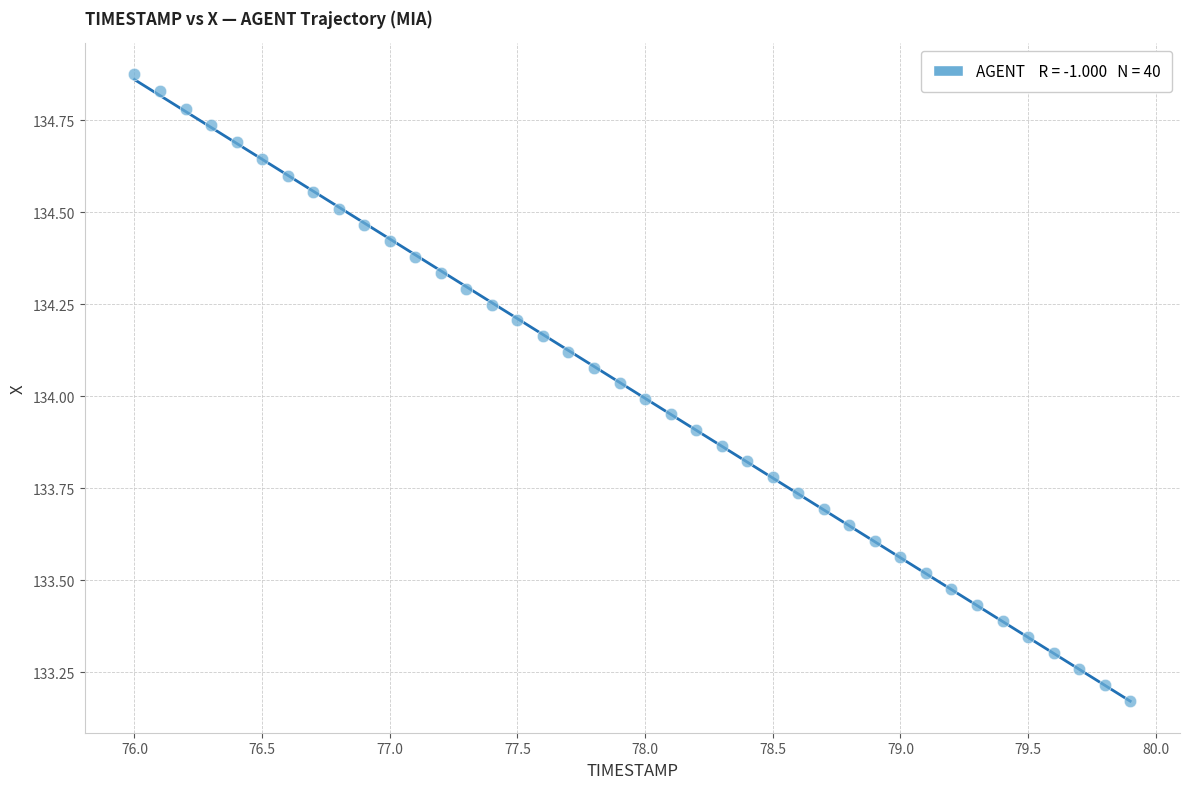

What is the range of Y values (max minus min)?

1.7